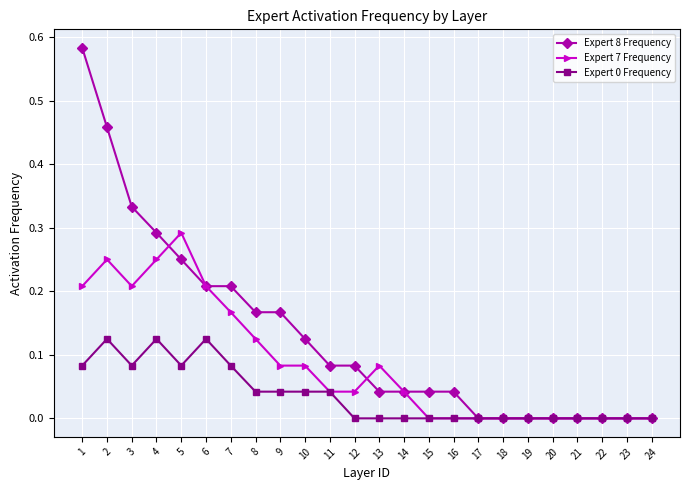

Is it true that Expert 0 Frequency equals 0.1 at 9?

False